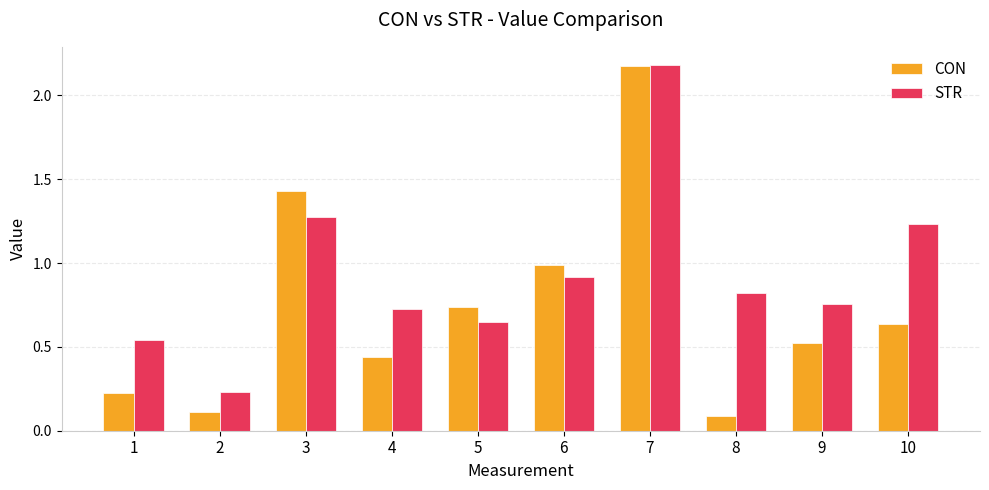

Rank the series by their average value, from highest to lowest.

STR, CON